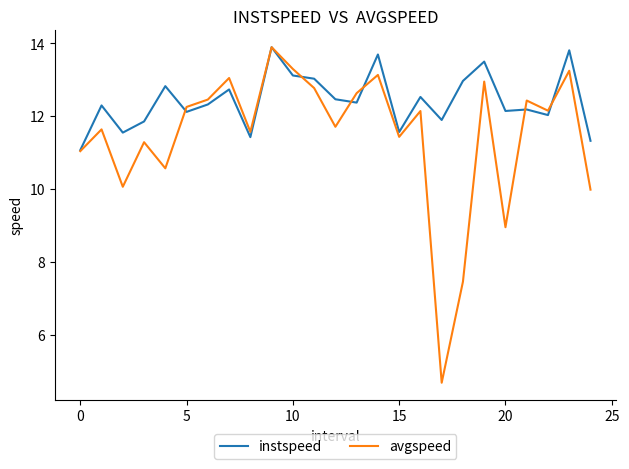

Which series has the widest spread of values?

avgspeed